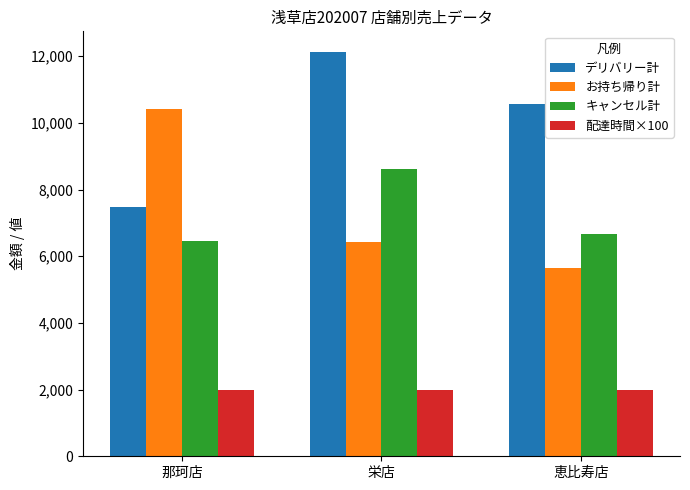

What is the difference between the maximum and minimum values in the キャンセル計 series?

2140